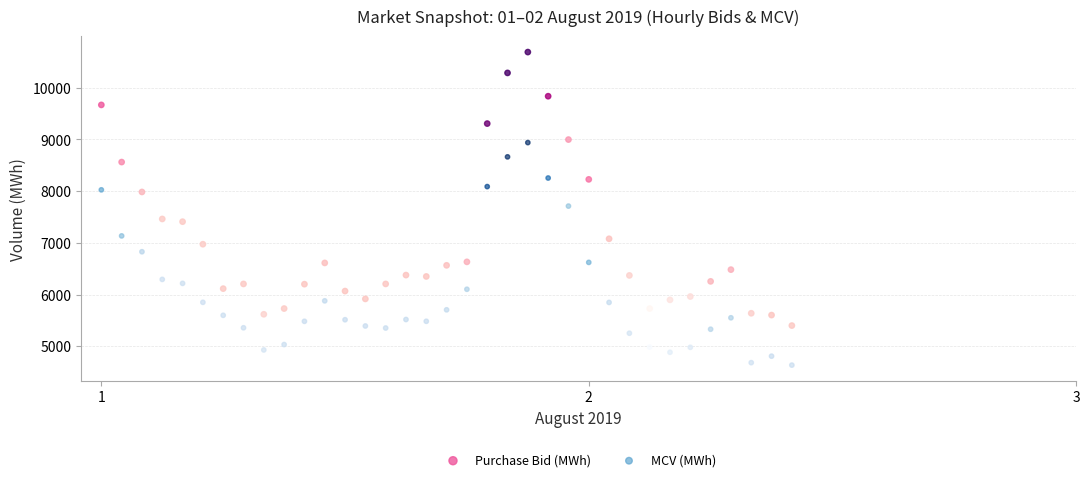

Across all data points, what is the range of X values (max minus min)?

1.4